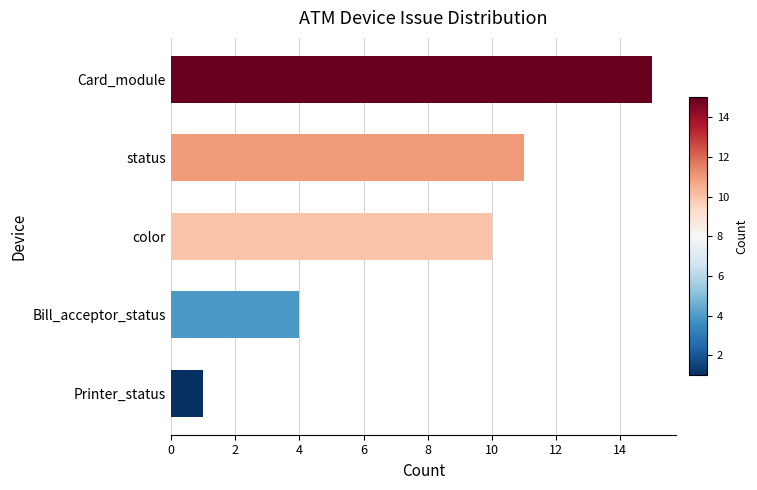

Between Bill_acceptor_status and Card_module, which is larger?

Card_module